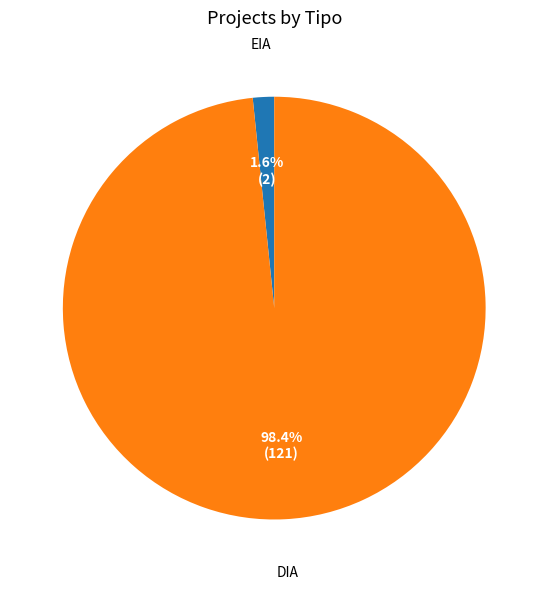

How many slices are in this pie chart?

2